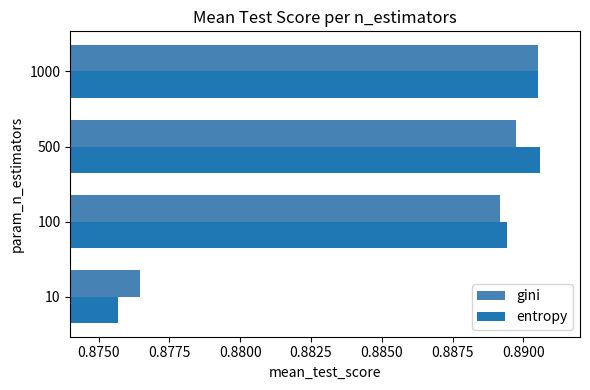

At which label is gini closest to 0?

10